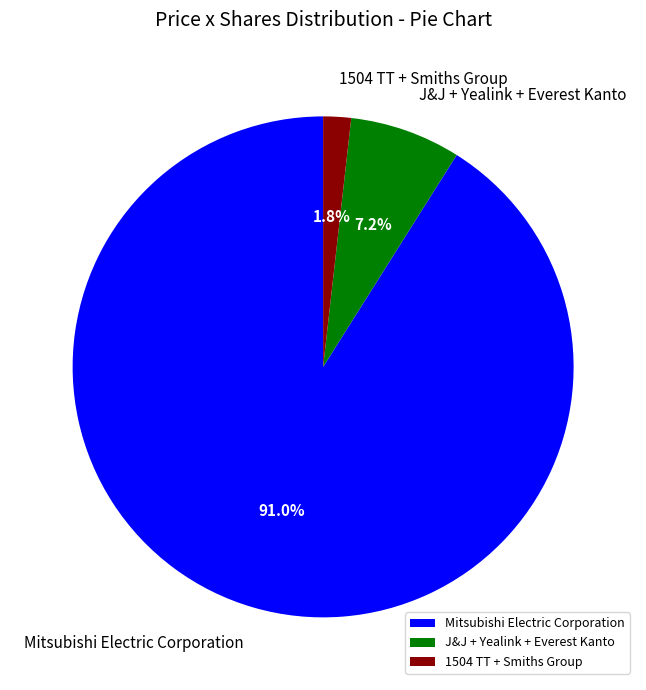

Rank the categories by value from highest to lowest.

Mitsubishi Electric Corporation, J&J + Yealink + Everest Kanto, 1504 TT + Smiths Group